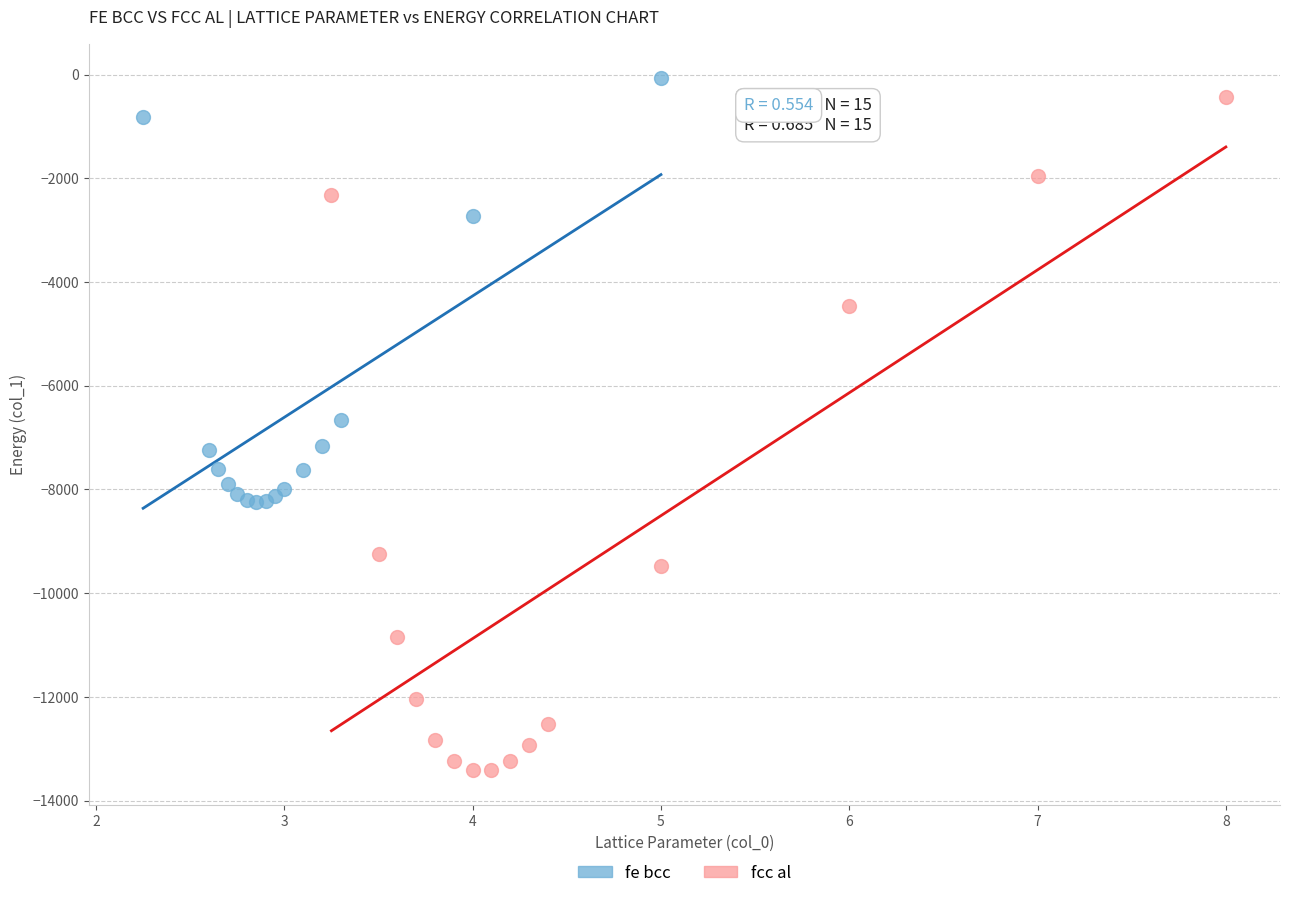

Which series reaches the minimum Y coordinate?

fcc al